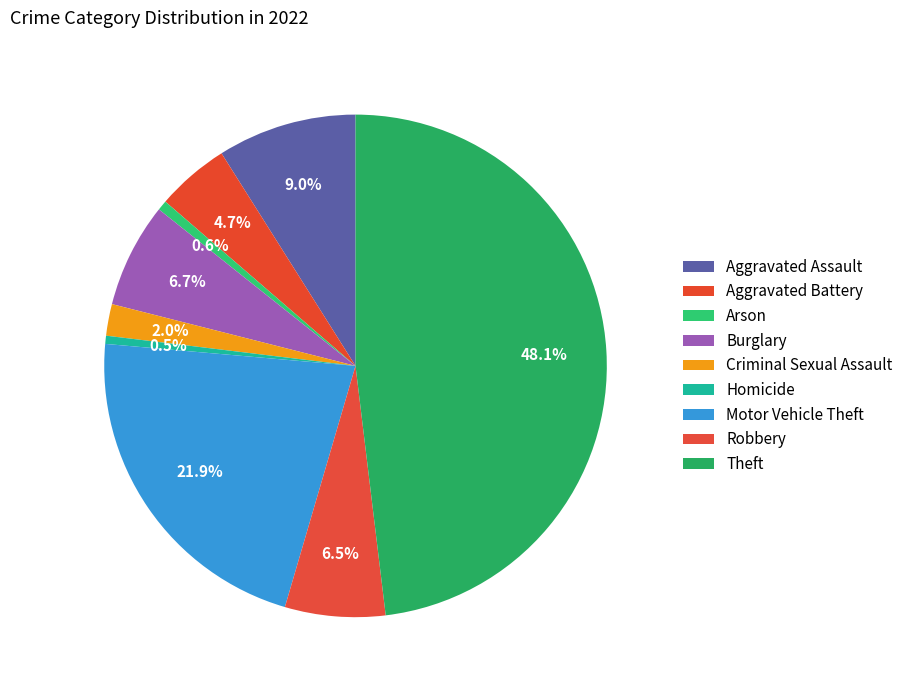

Count the number of slices in the pie.

9